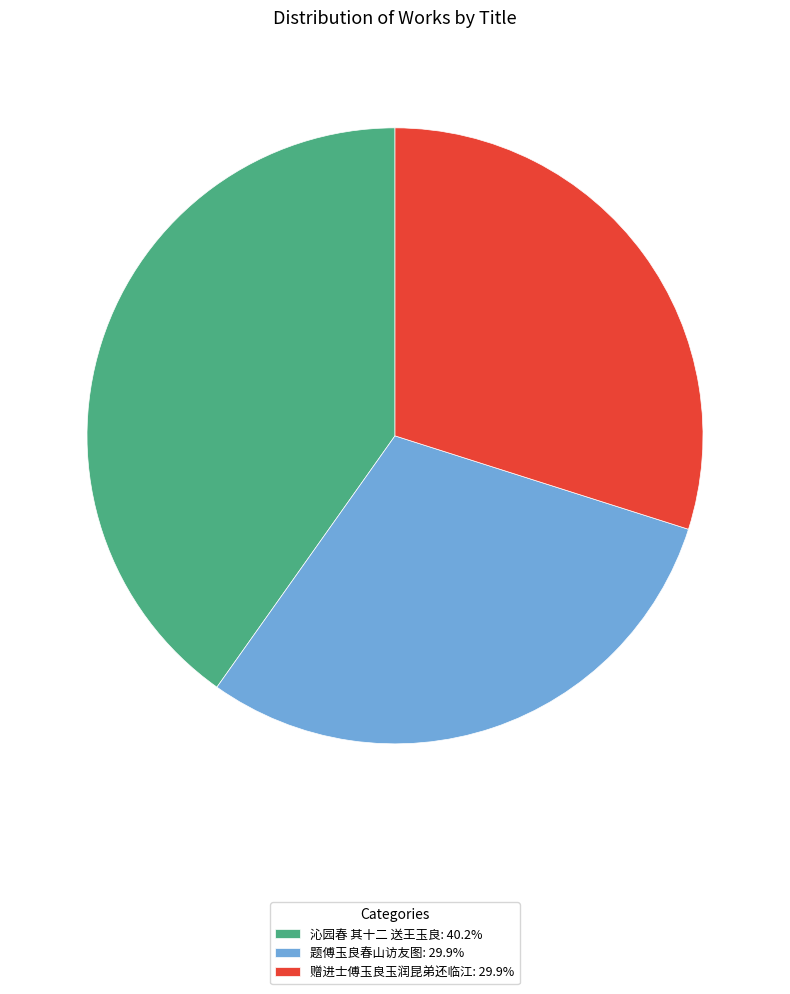

What is the ratio of the value at 题傅玉良春山访友图: 29.9% to the value at 赠进士傅玉良玉润昆弟还临江: 29.9%?

1.0